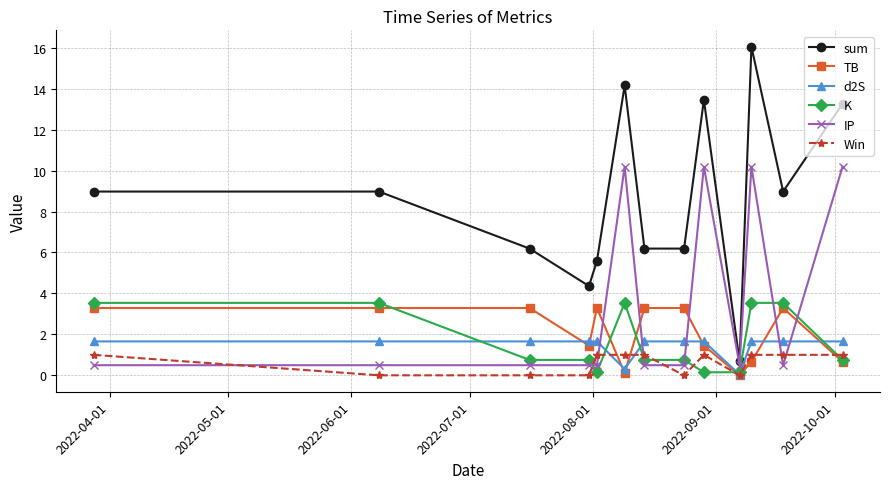

Count the number of categories in the chart.

13